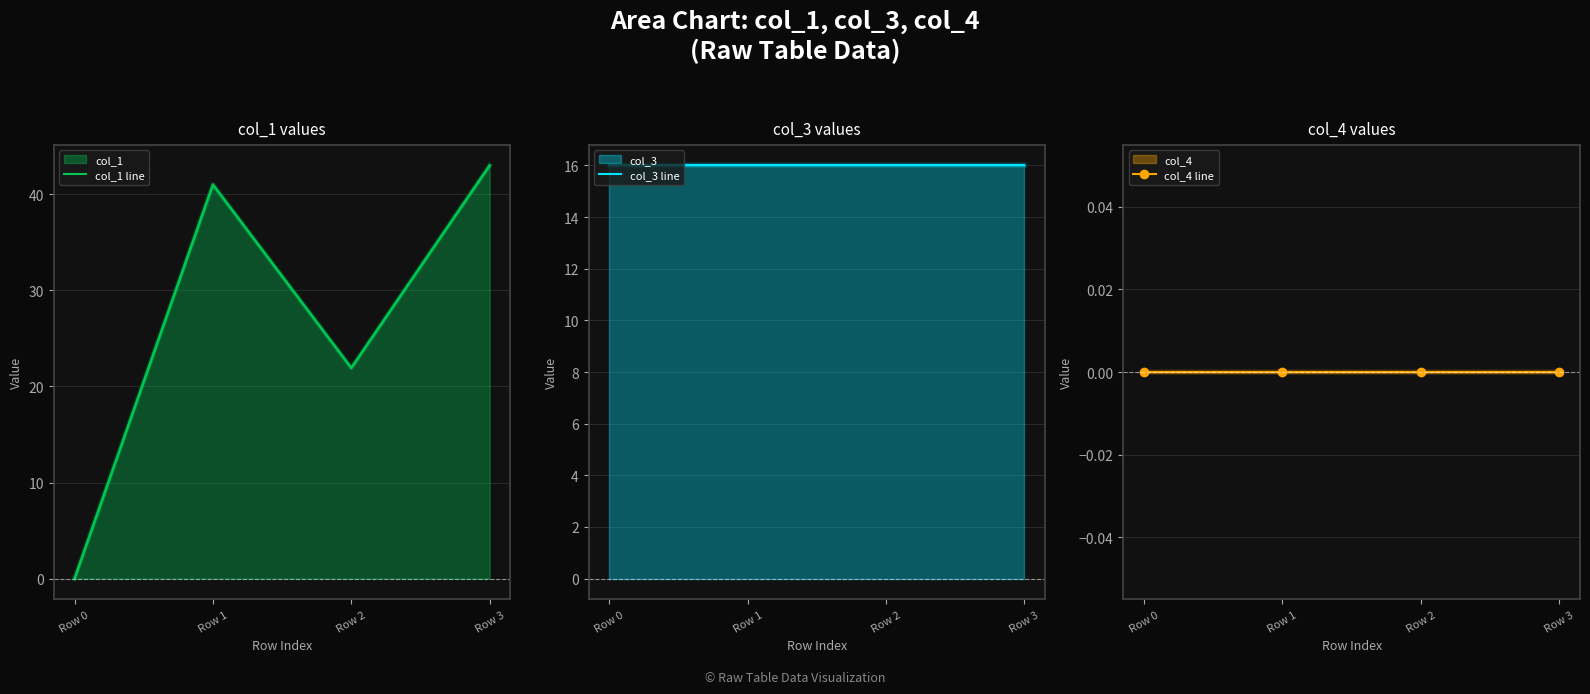

Read the col_1 line value at Row 2.

21.9